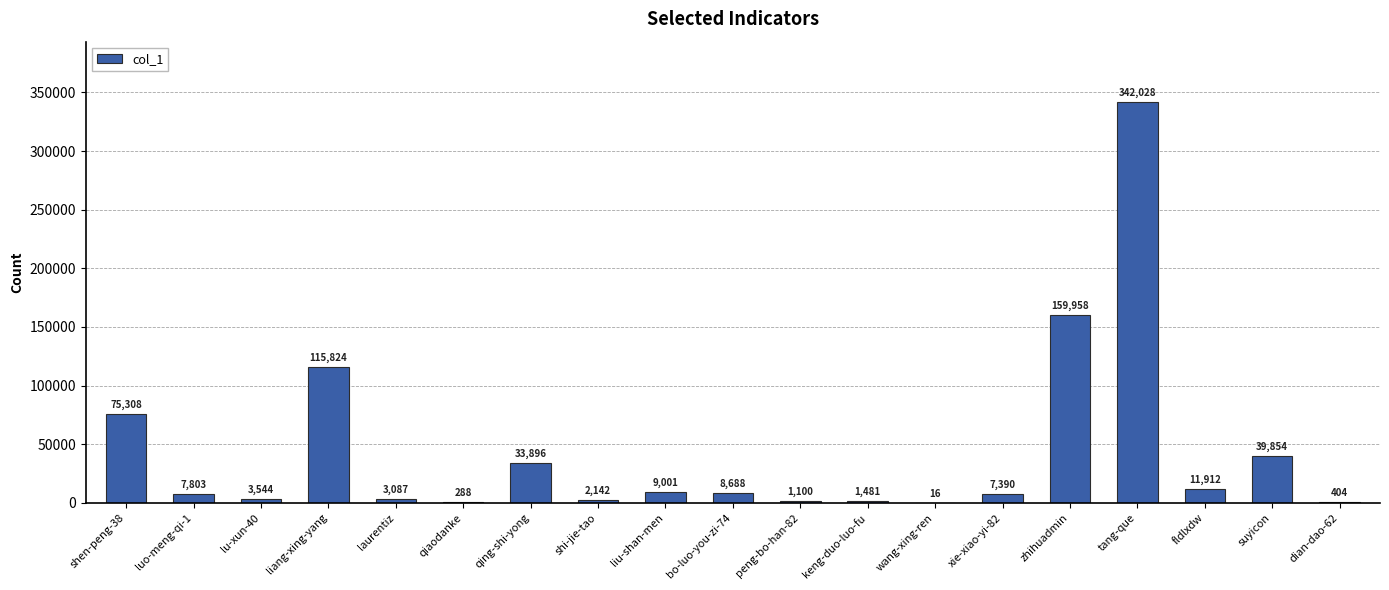

Where does the data first go above 7803?

shen-peng-38